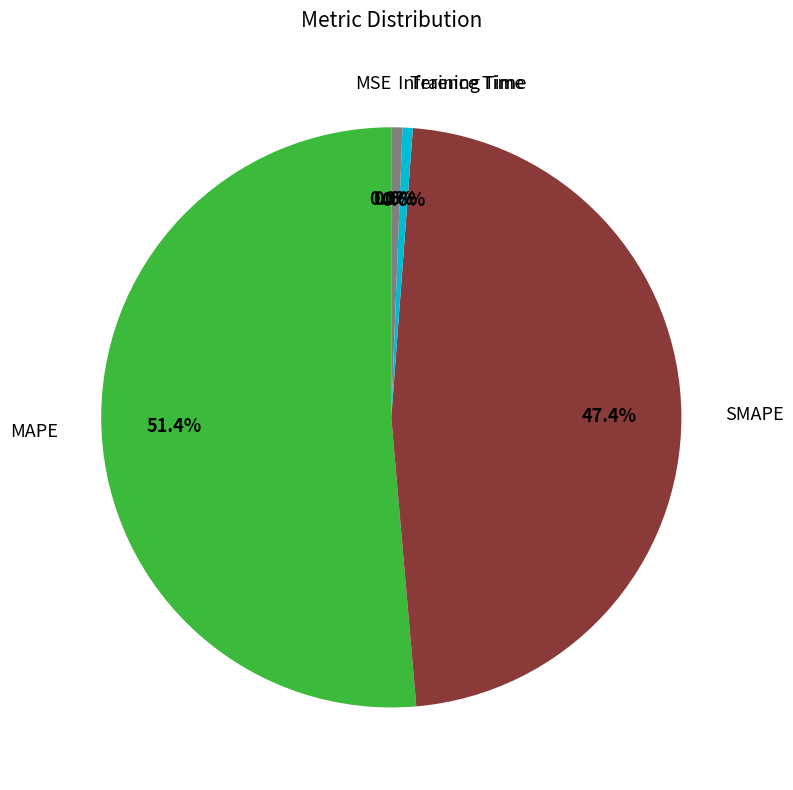

Is there any slice that represents more than half of the pie?

Yes